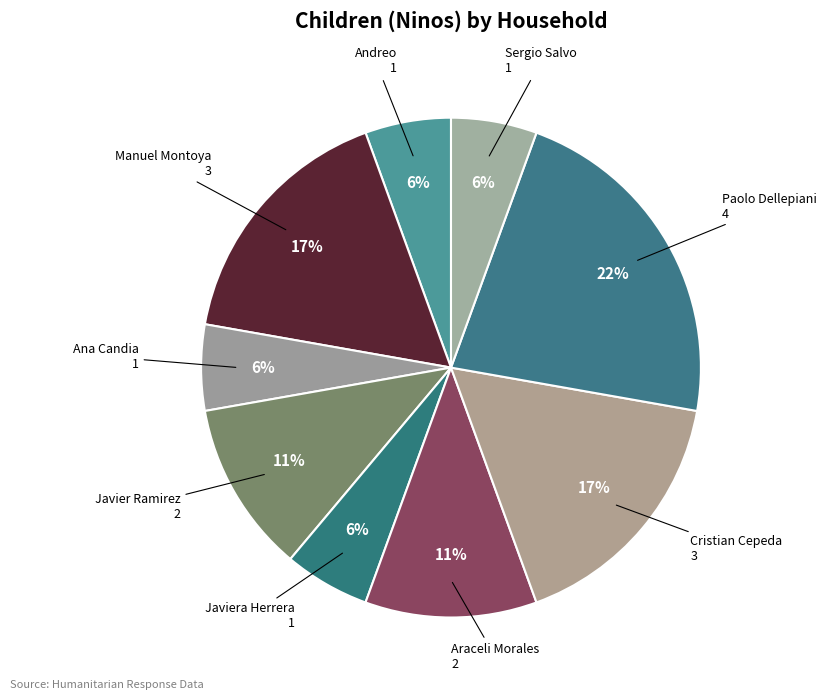

Does any single category account for the majority?

No